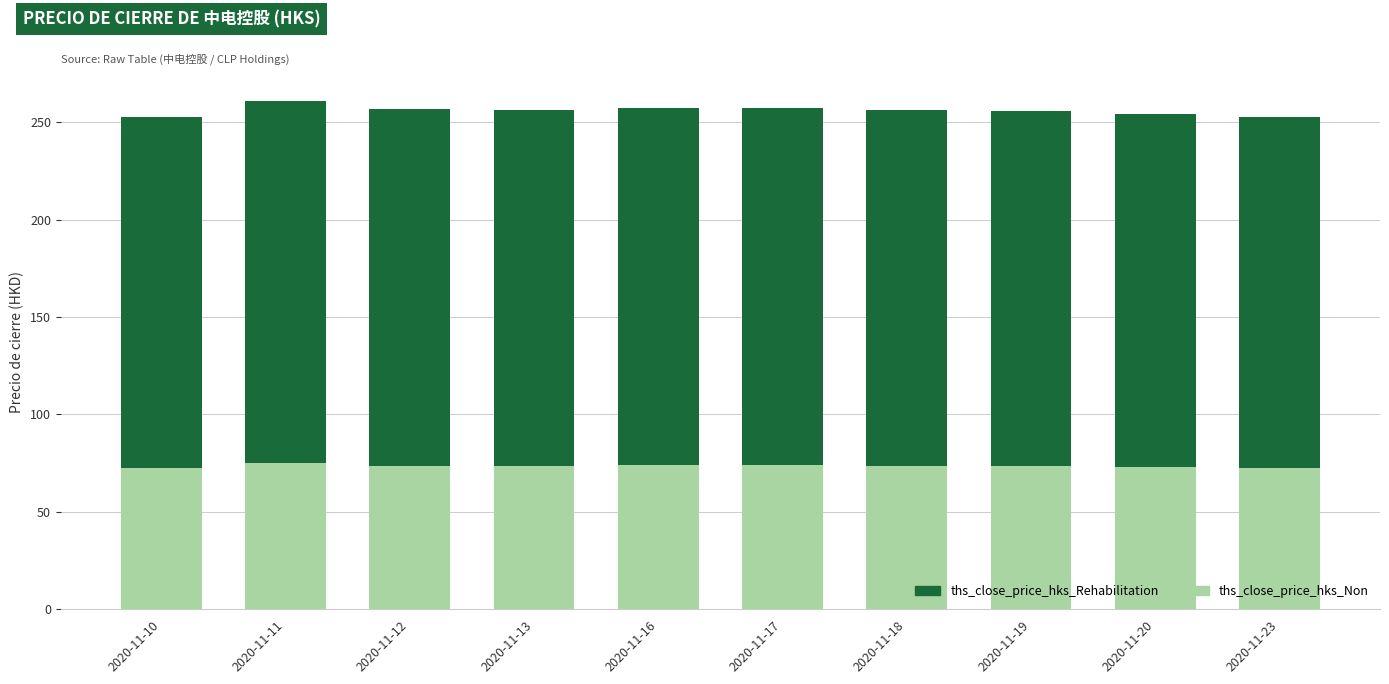

The ths_close_price_hks_Non series shows 44.9 at 2020-11-10. True or false?

False